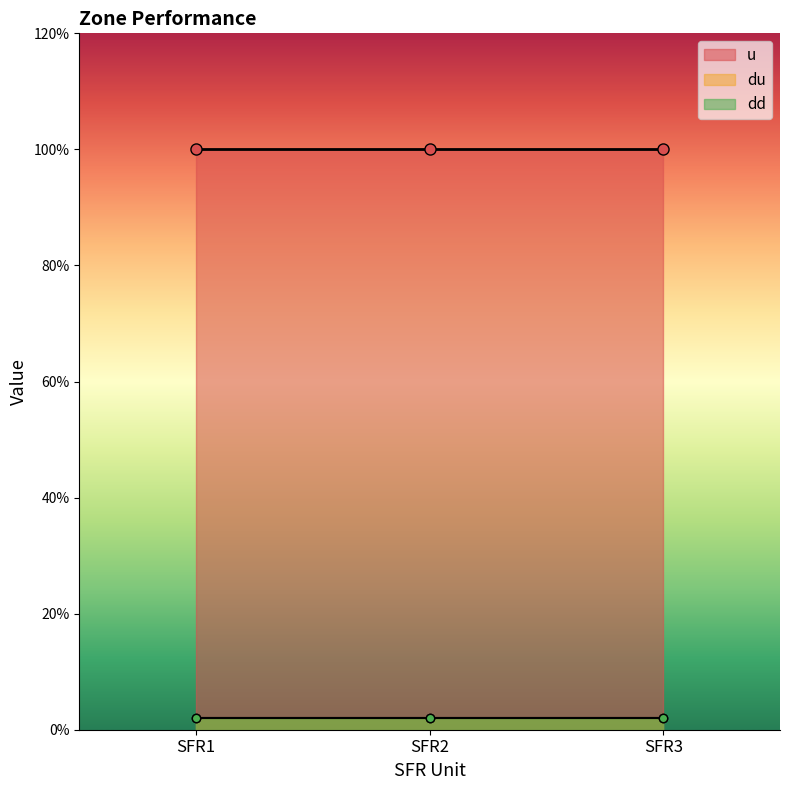

What is the value of the u point at the 2nd from the left?

1.0